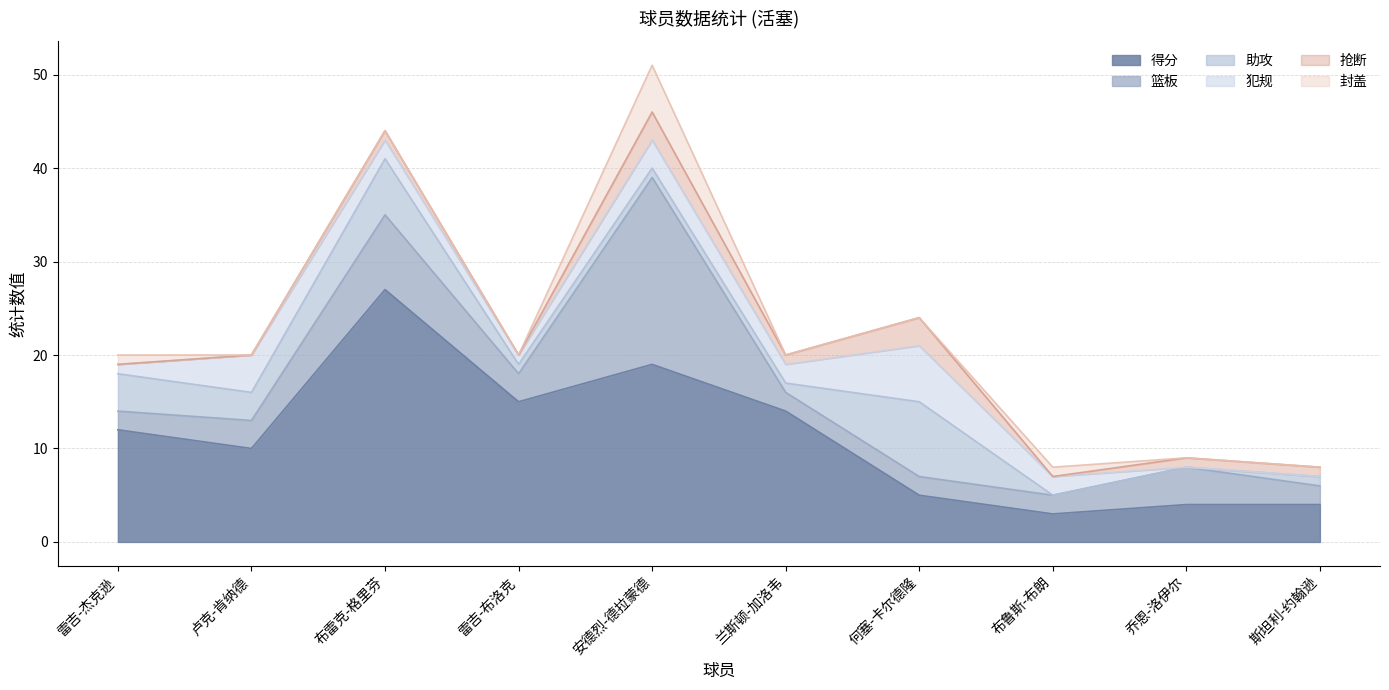

Where does the 助攻 series first go above 1?

雷吉-杰克逊